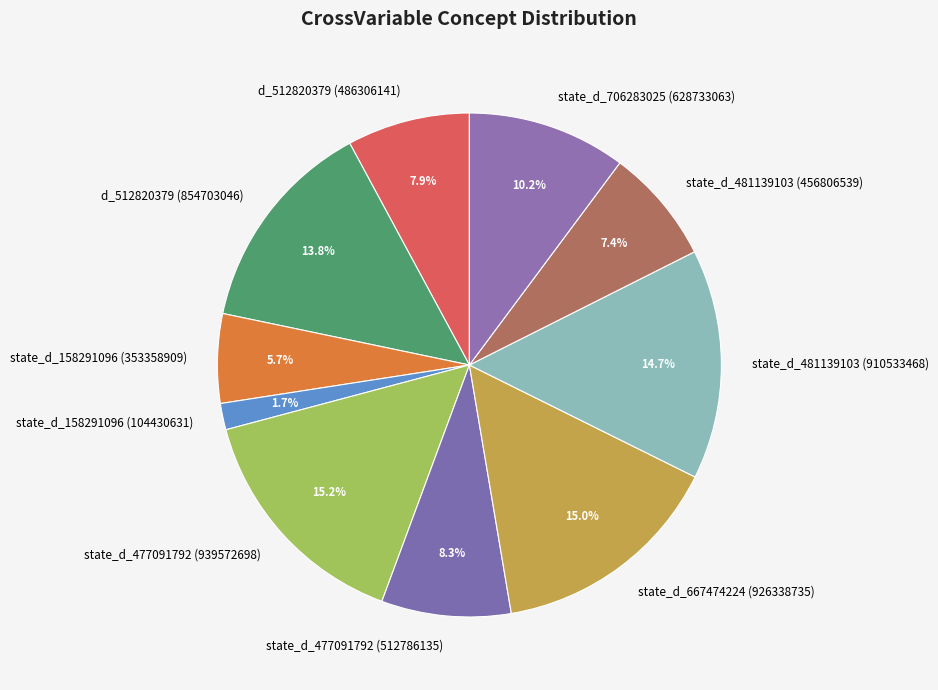

What percentage is the d_512820379 (486306141) slice, to the nearest percent?

8%